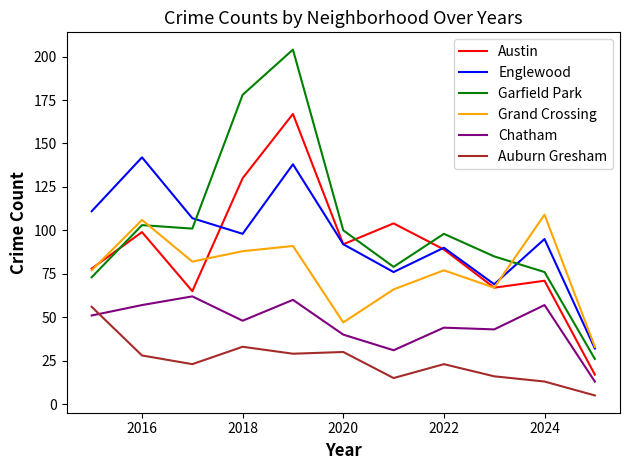

What is the maximum value for Austin?

167